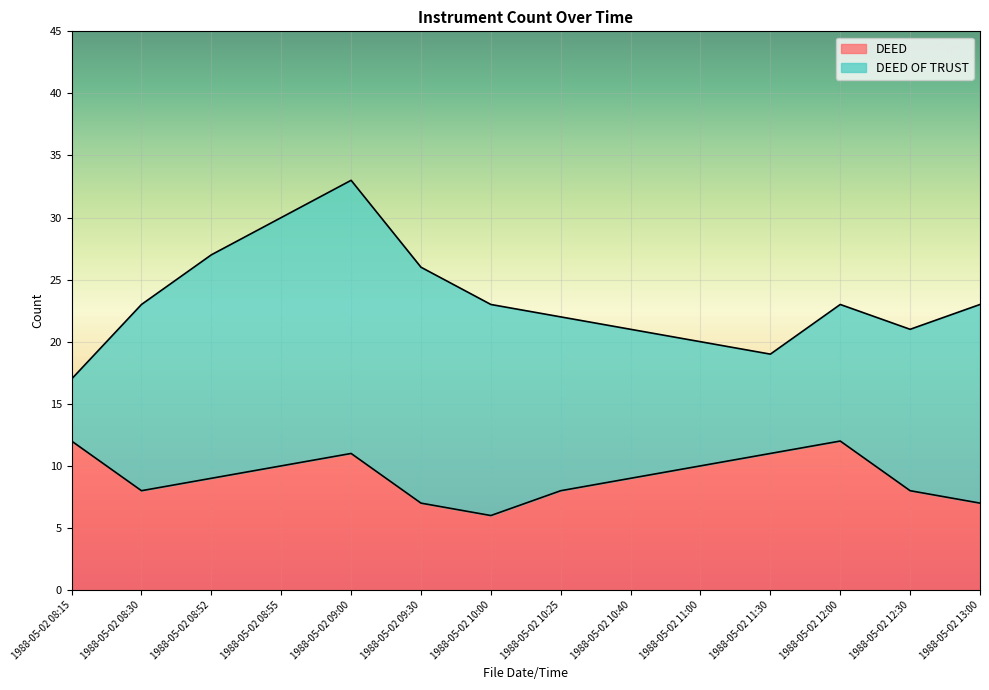

What is the average value?

9